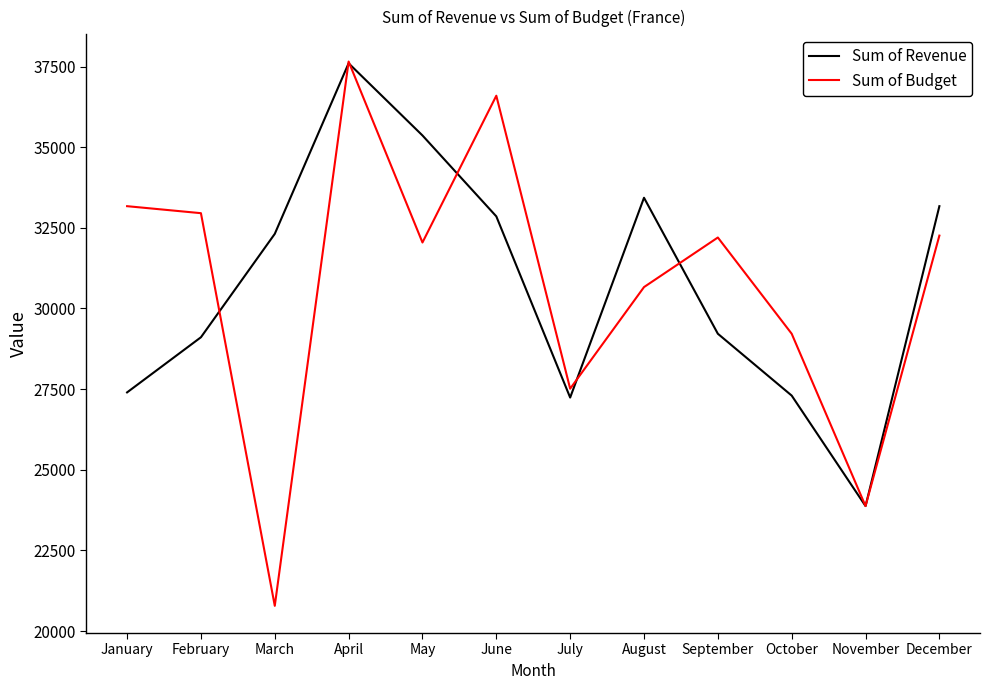

At which category does the chart reach its minimum across all series?

March